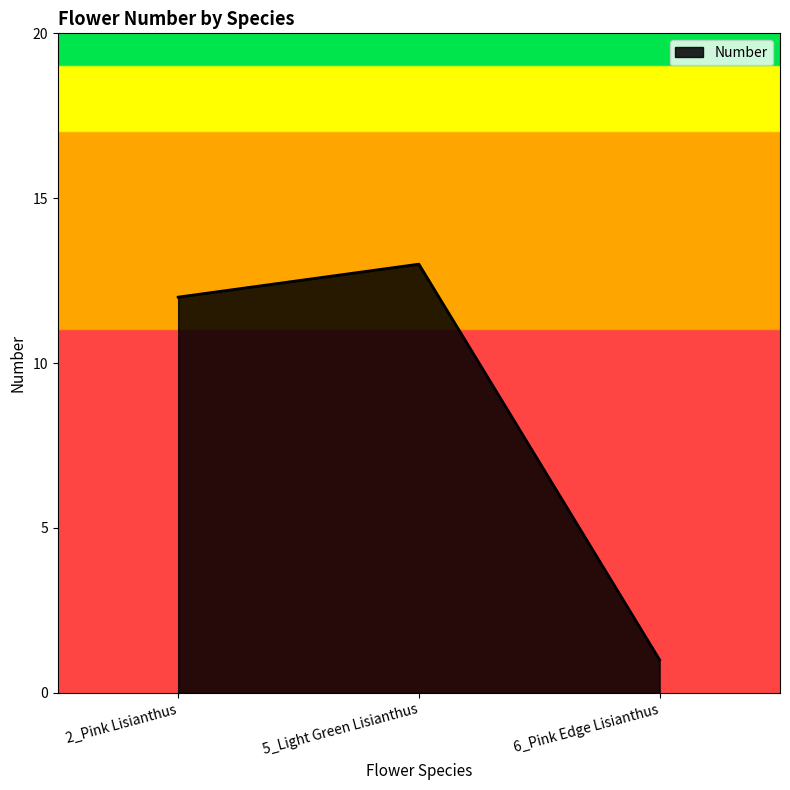

How many categories are shown in the chart?

3